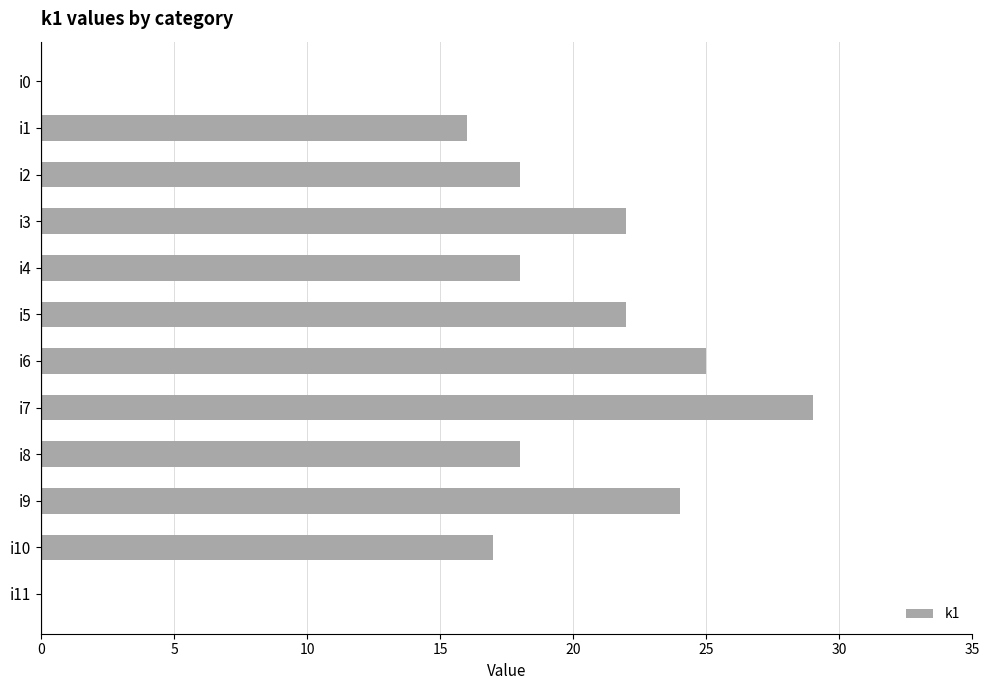

What is the sum of all values?

209